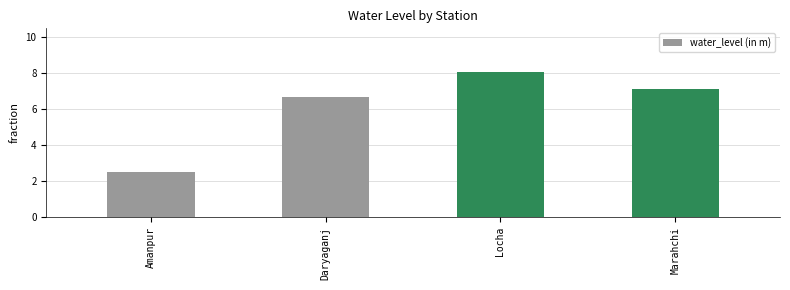

Which has a higher value, Marahchi or Daryaganj?

Marahchi